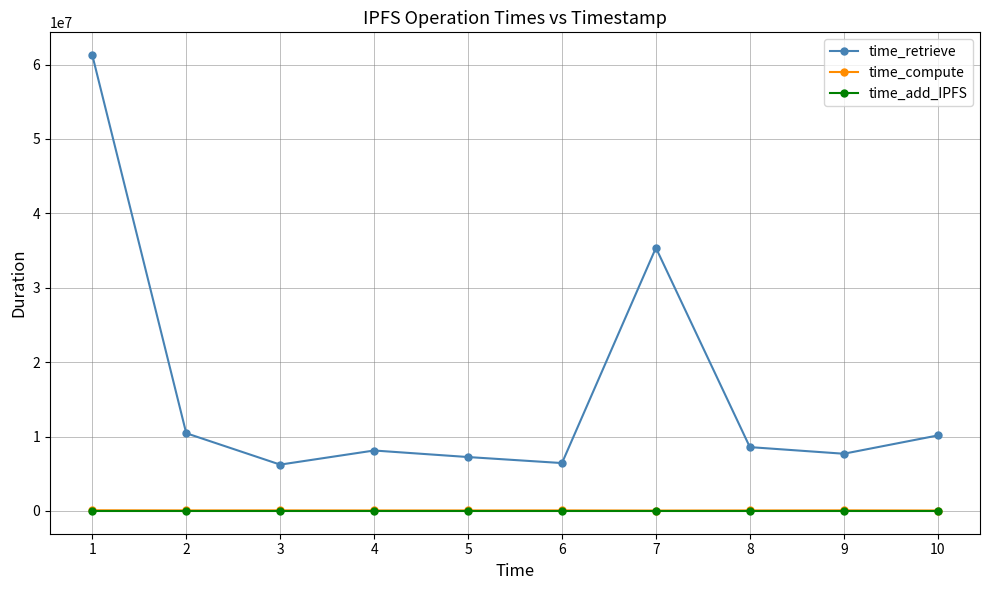

Which series has the largest range (max minus min)?

time_retrieve